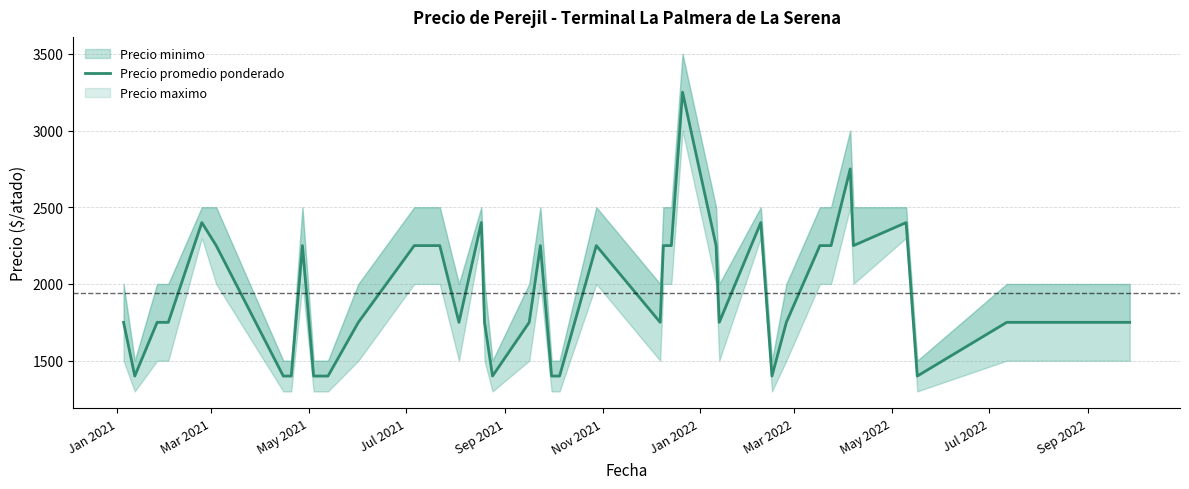

True or false: the data has more than 1 interior local peaks.

True